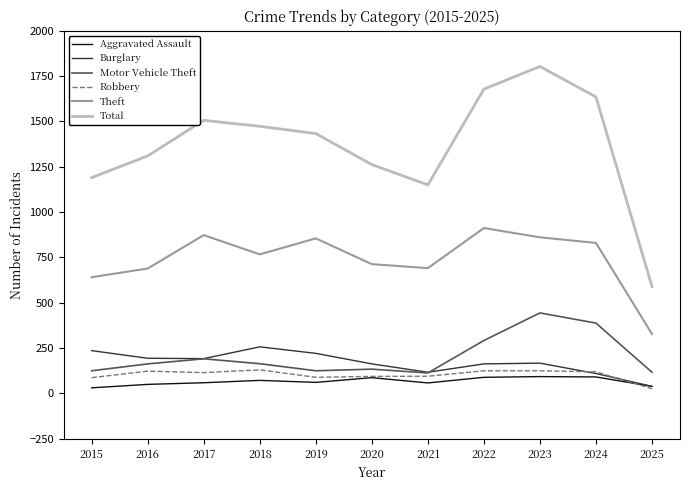

How many lines are shown in the chart?

6